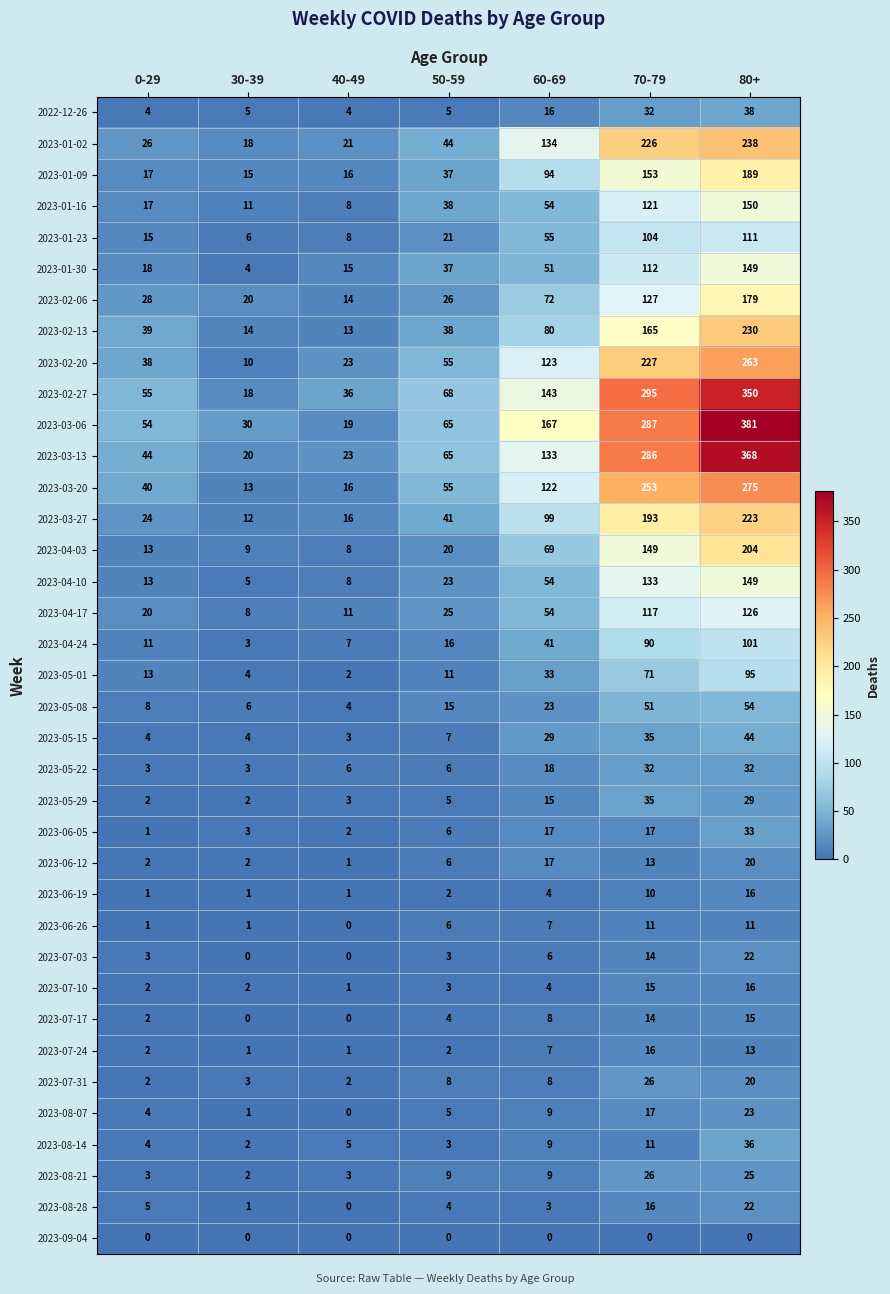

True or false: 2023-08-07 has a value of 4 at 0-29.

True